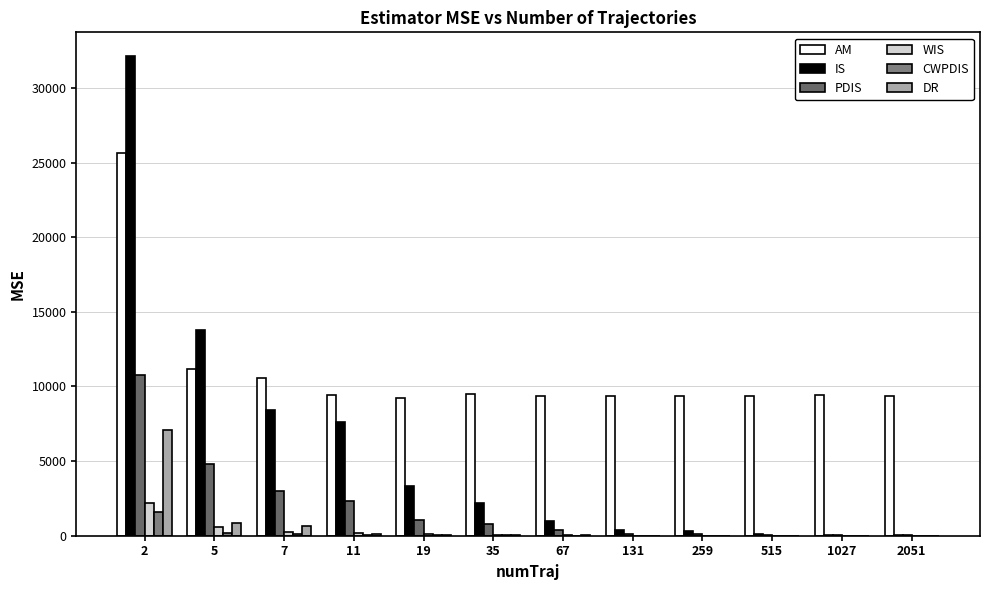

How many data points does each series have?

12